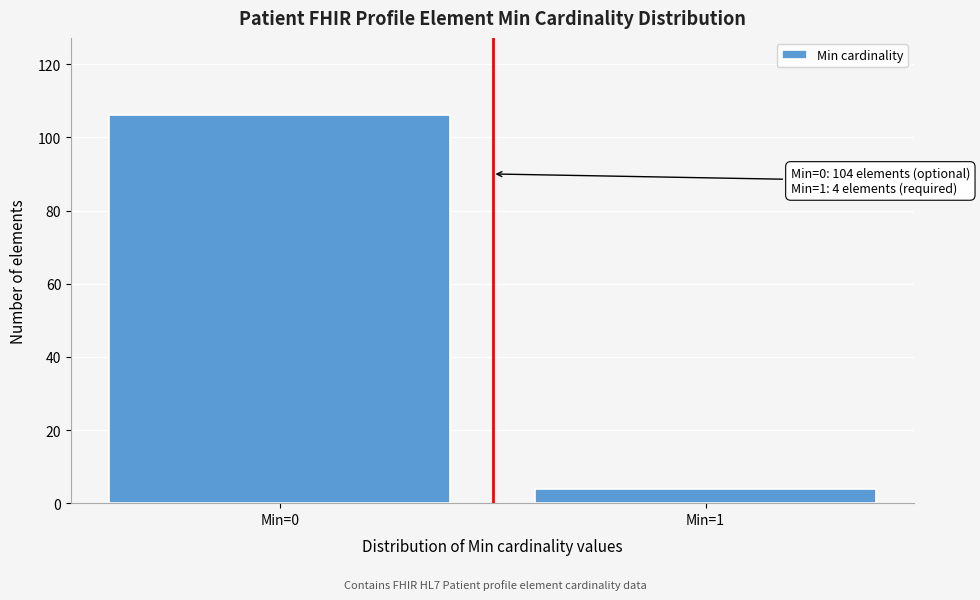

Reading left to right, transcribe all the data shown in this chart.

106	4